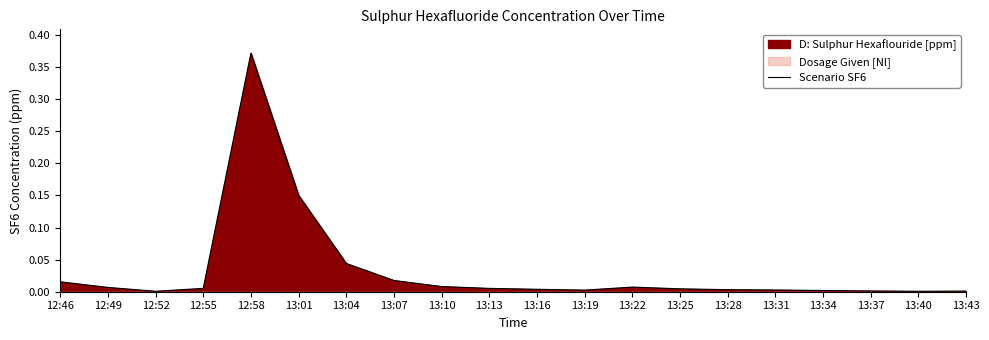

What is the label of the 13th point from the left?

13:22